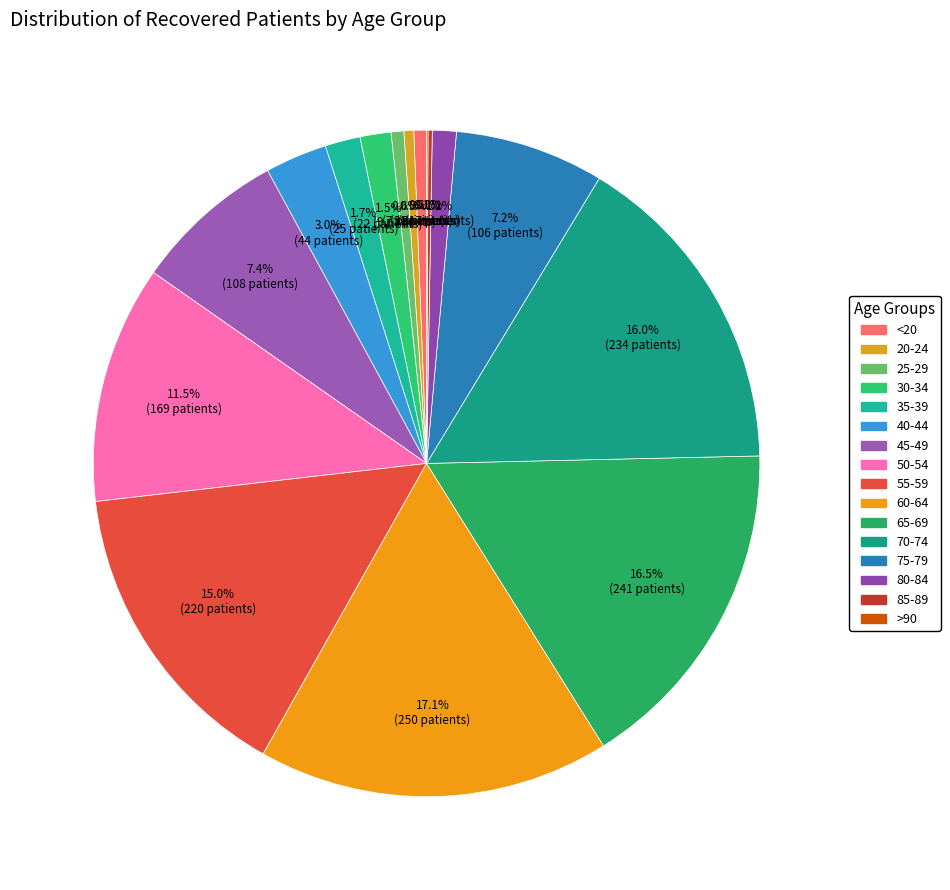

Does 60-64 account for over 50% of the chart?

No